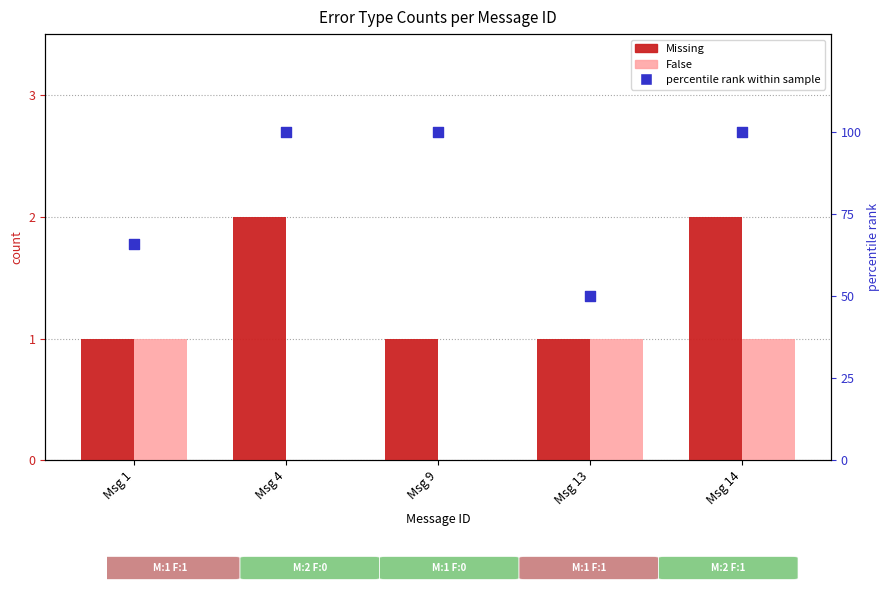

Which series reaches the minimum Y coordinate?

False